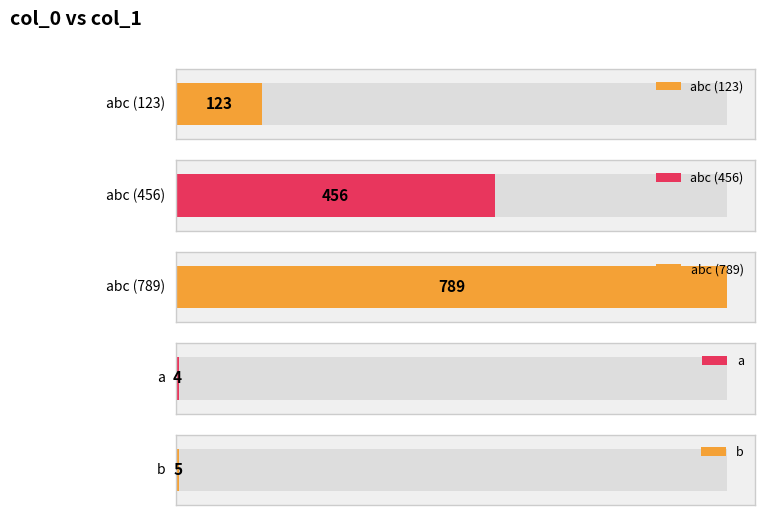

Count the number of values greater than 123.

2